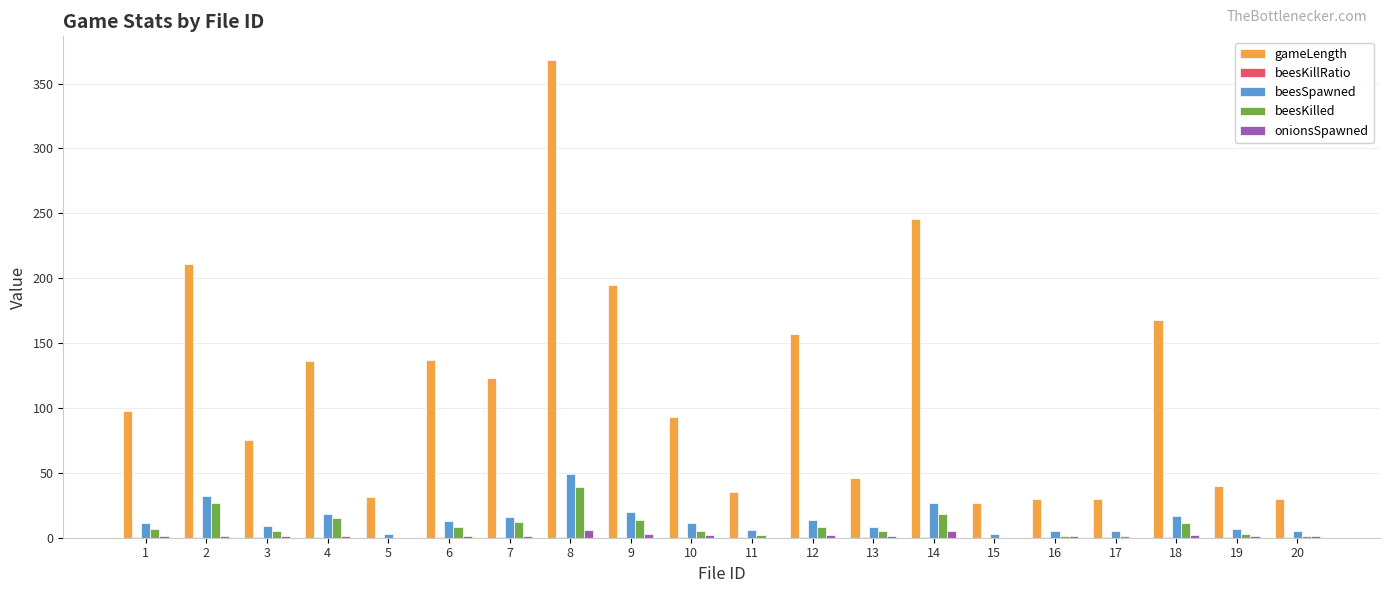

Is it true that gameLength equals 211.0 at 2?

True